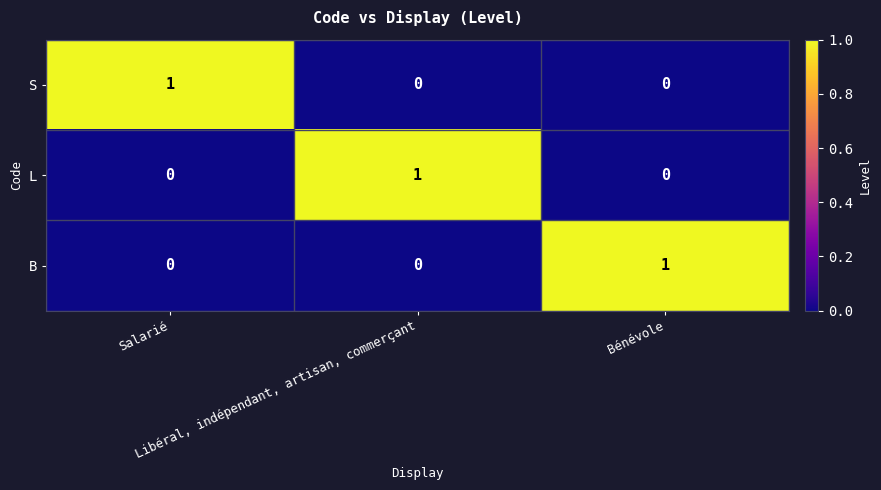

Count the S values in the range 0 to 1.

3